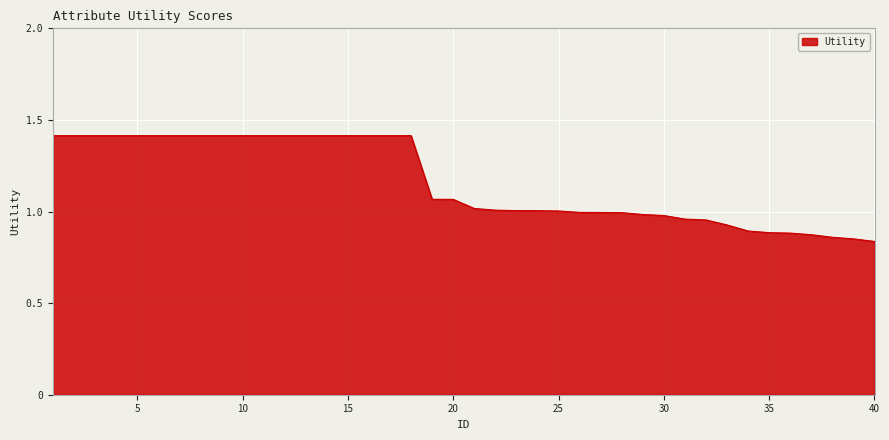

How many lines are shown in the chart?

1